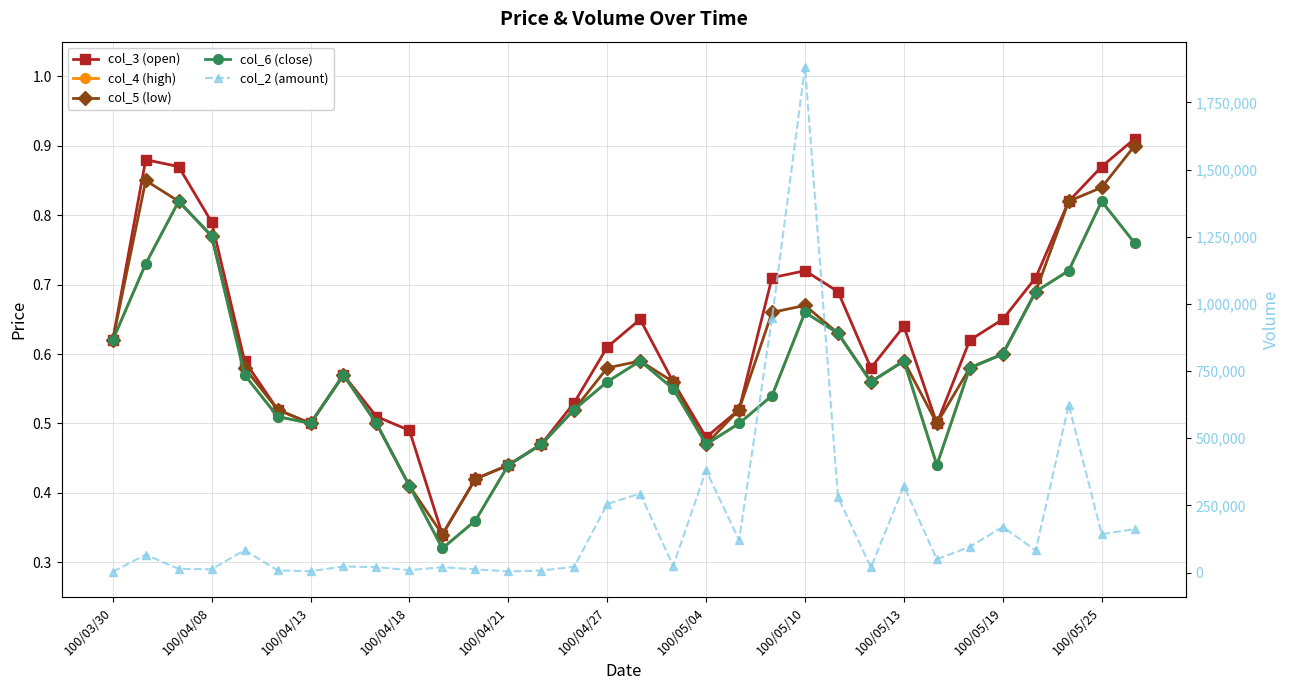

True or false: col_4 (high) and col_3 (open) cross at least once.

False